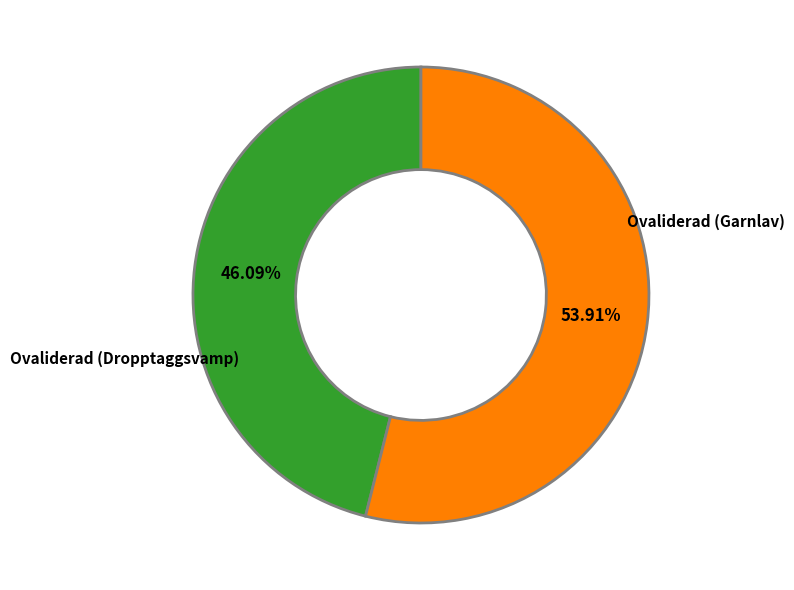

Count the number of slices in the pie.

2